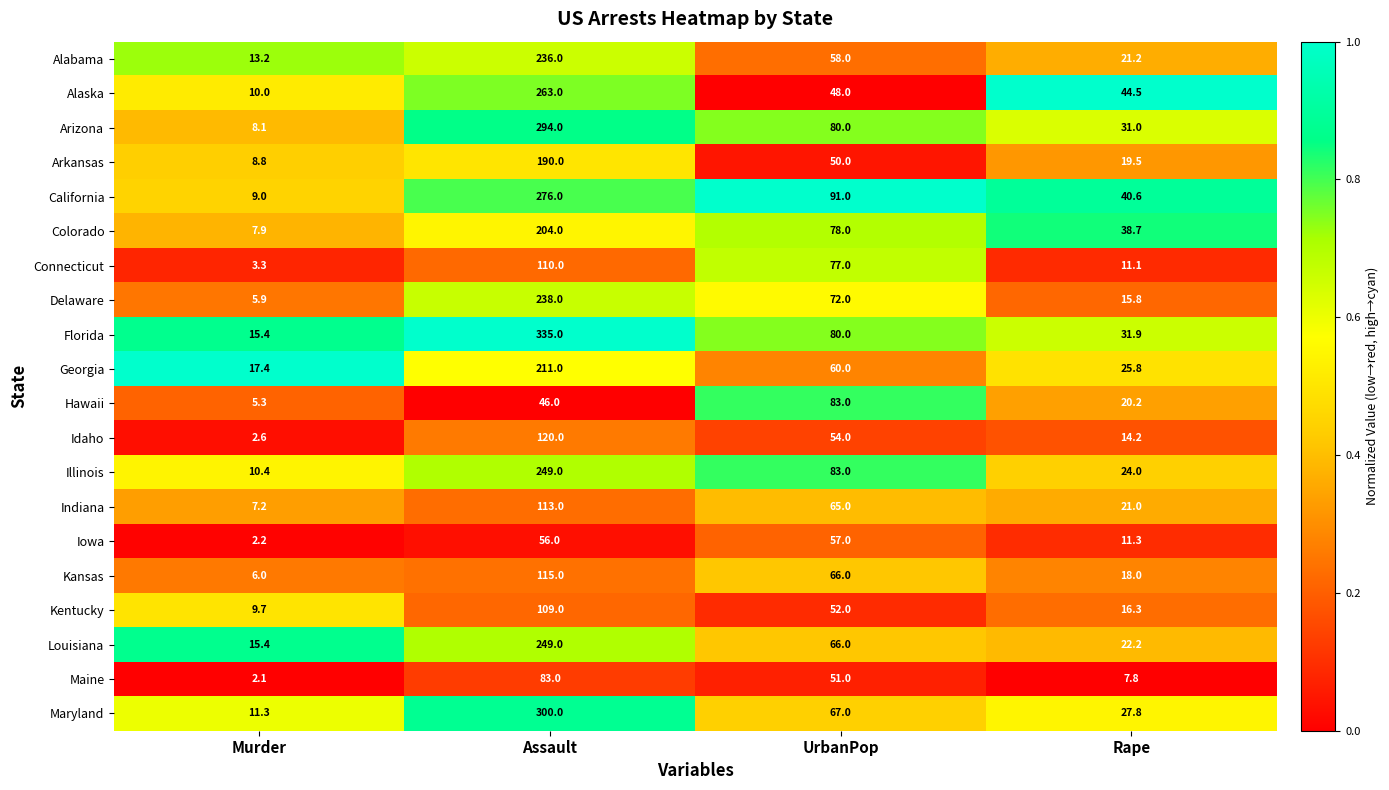

Where does the California series first go above 91?

Assault